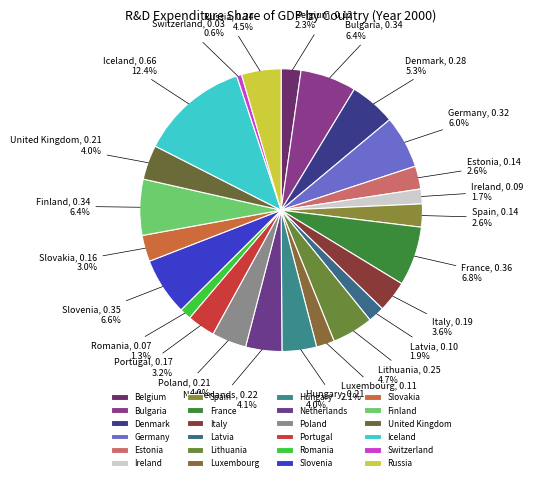

How many slices are in this pie chart?

24